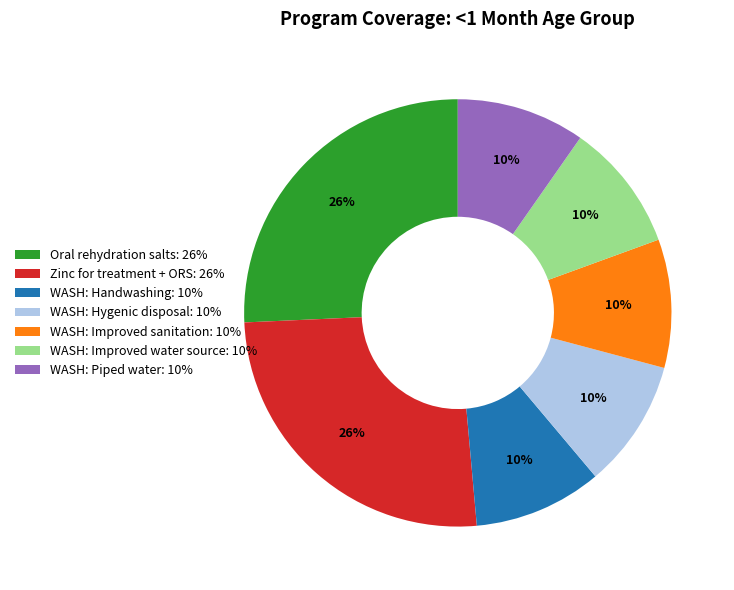

The Oral rehydration salts: 26% slice represents 14% of the pie. True or false?

False